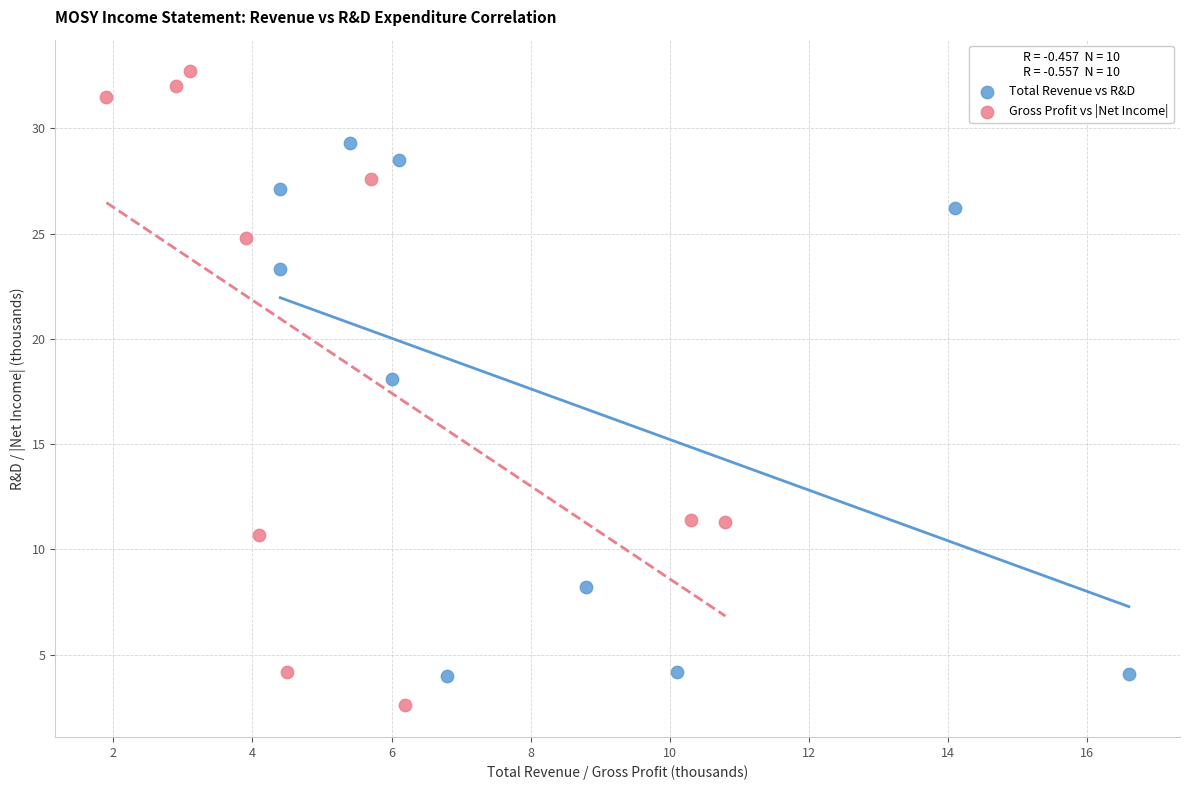

Which series contains the lowest Y value?

Gross Profit vs |Net Income|